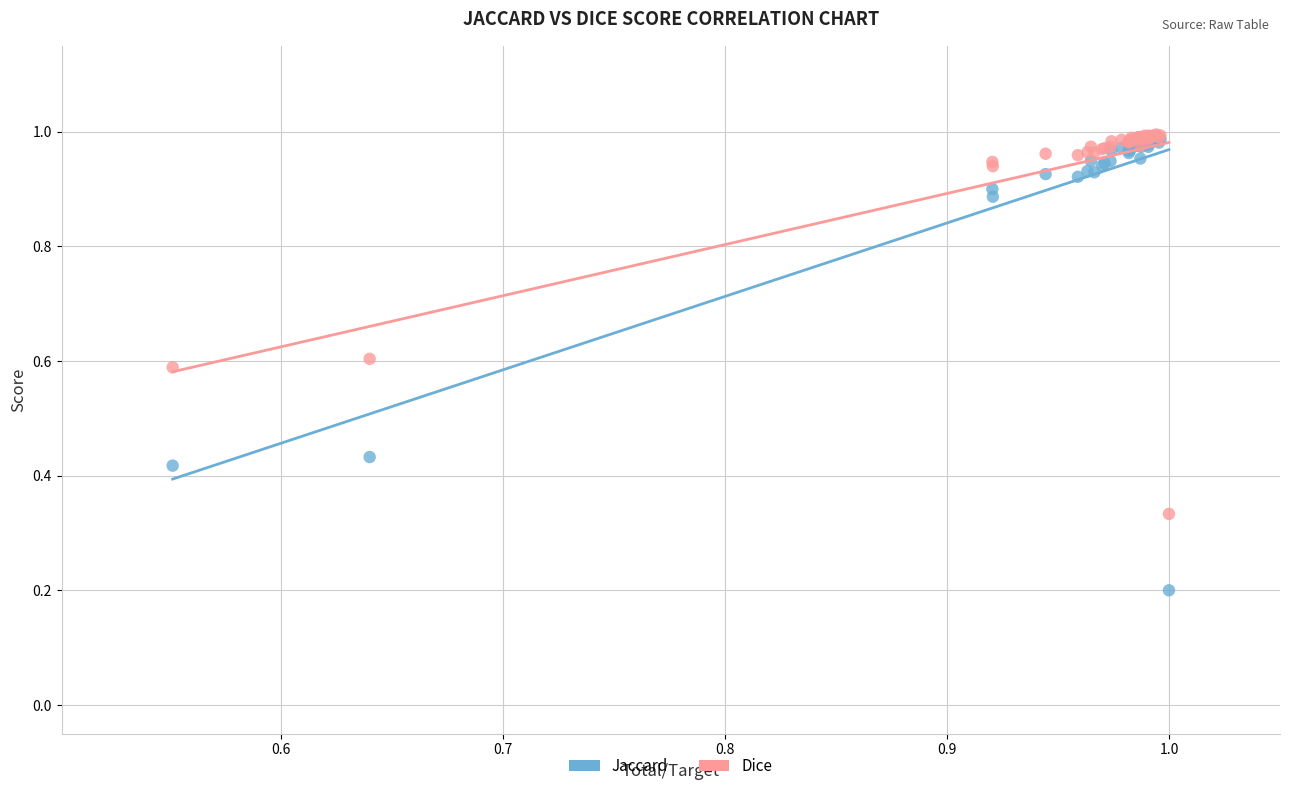

Which series reaches the minimum Y coordinate?

Jaccard